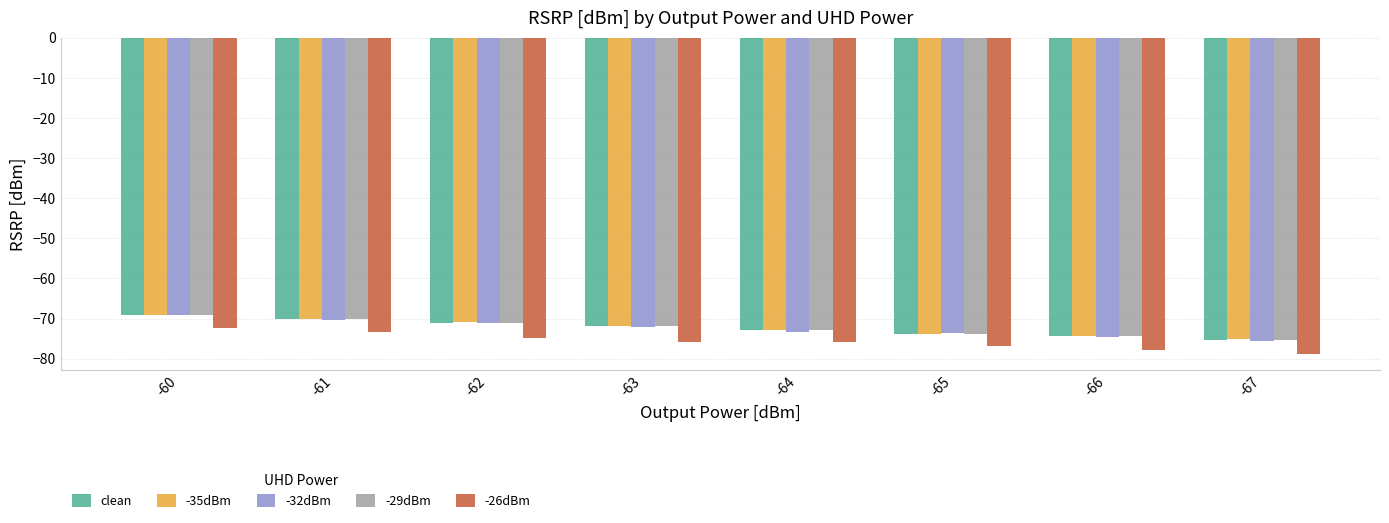

What is the total value across all series at -62?

-359.3